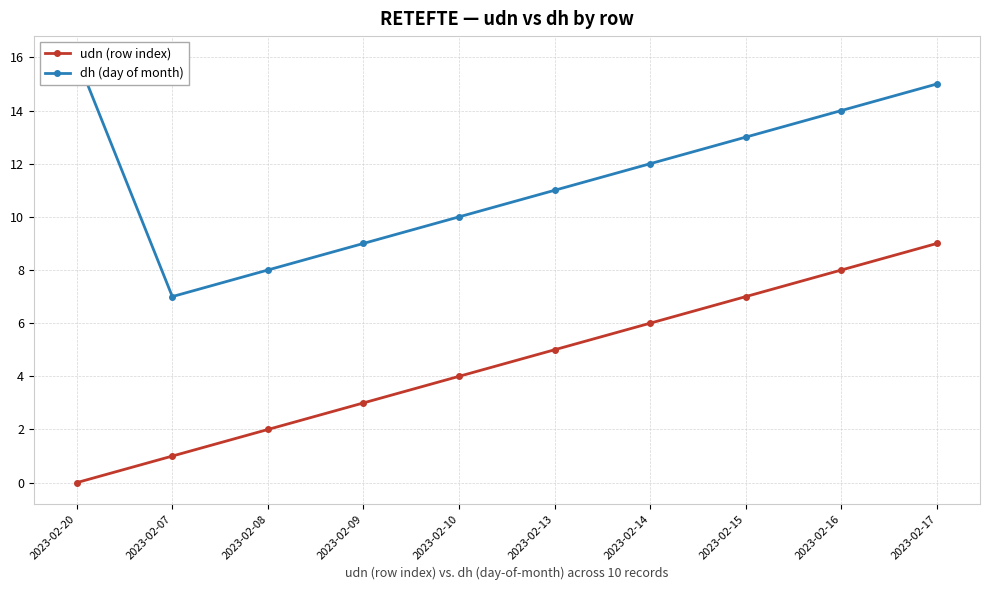

True or false: udn (row index) and dh (day of month) cross at least once.

False